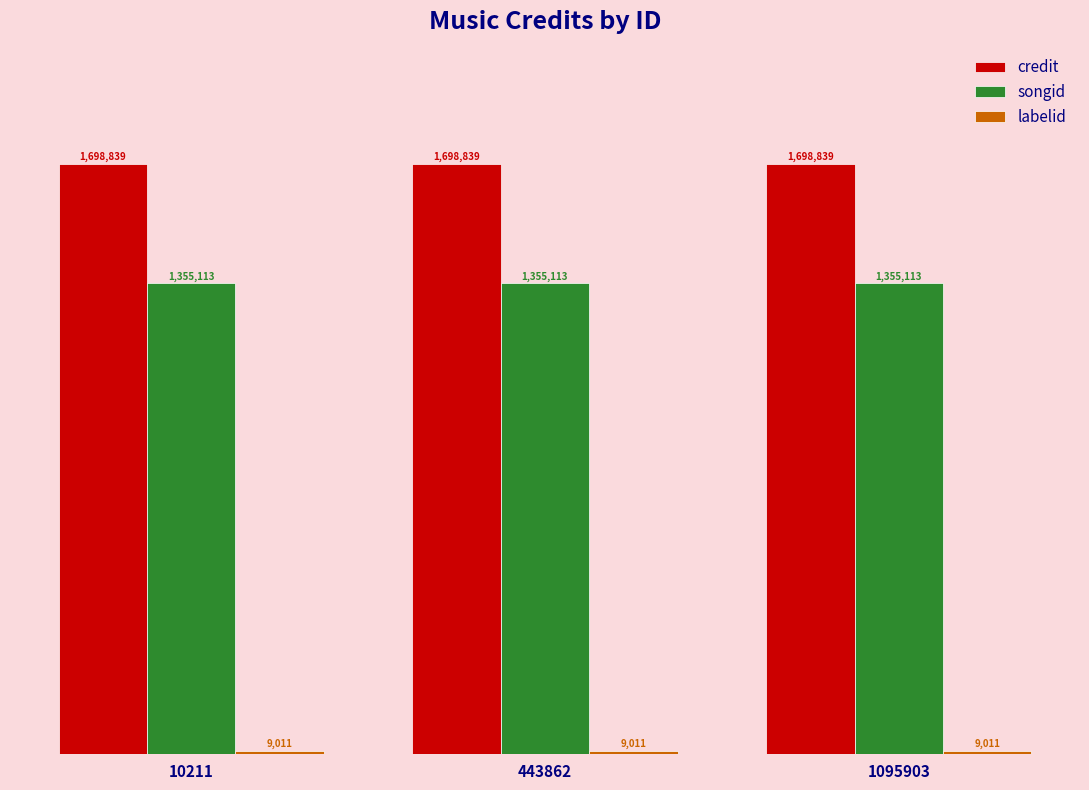

How many groups of bars are there?

3